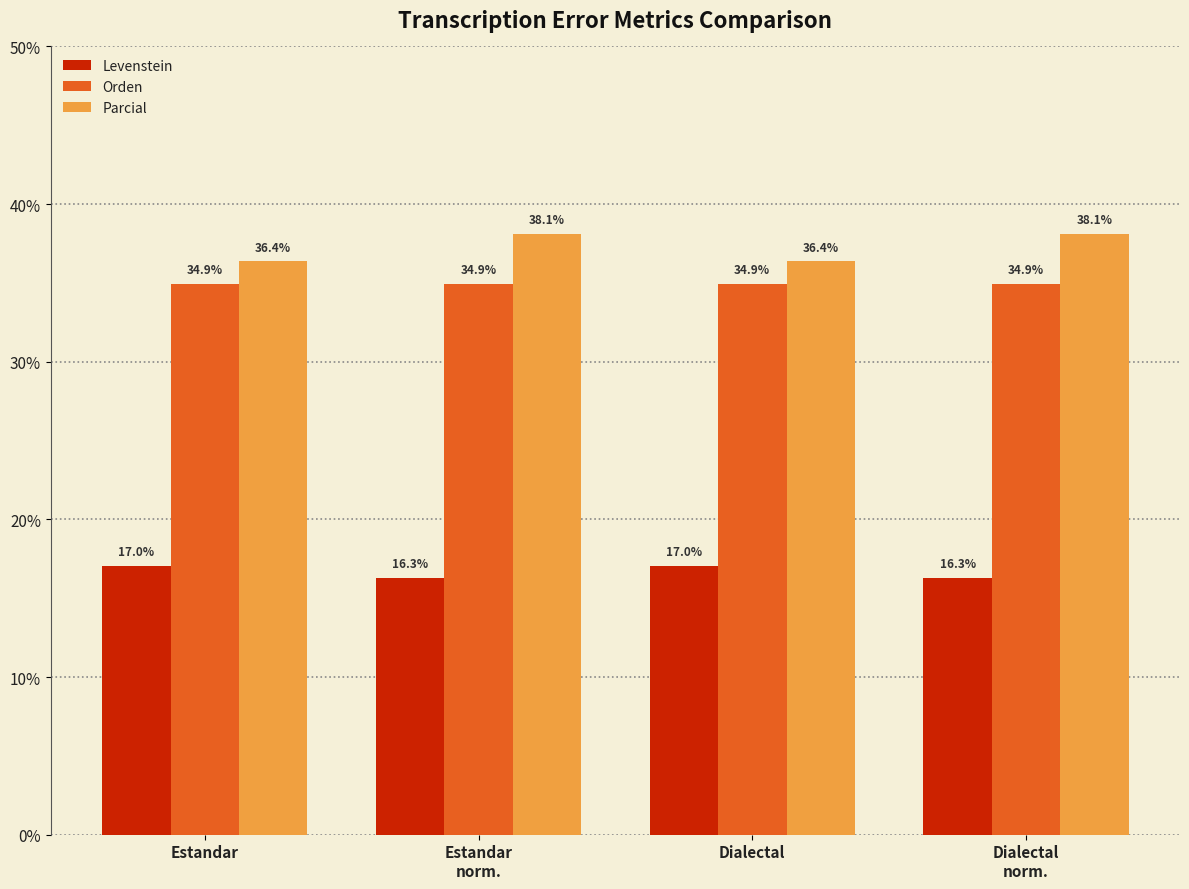

Reading right to left, what are all the values shown in this chart?

Levenstein: Dialectal
norm.=16.3	Dialectal=17.0	Estandar
norm.=16.3	Estandar=17.0
Orden: Dialectal
norm.=34.9	Dialectal=34.9	Estandar
norm.=34.9	Estandar=34.9
Parcial: Dialectal
norm.=38.1	Dialectal=36.4	Estandar
norm.=38.1	Estandar=36.4